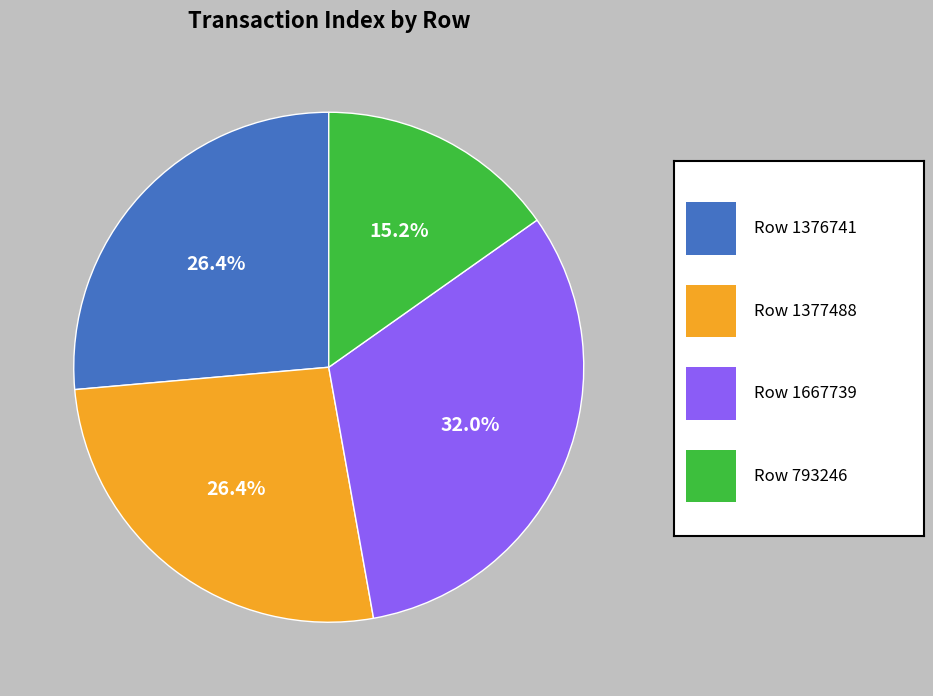

Is there a majority slice in this chart?

No